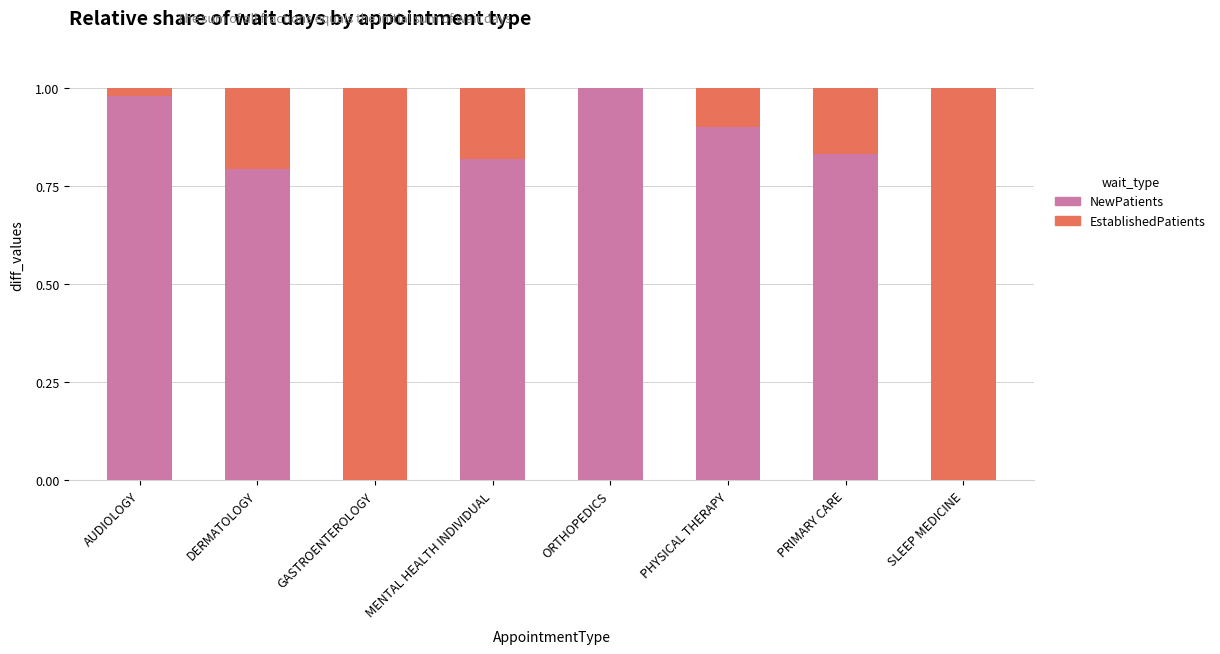

What is the sum of the NewPatients values at SLEEP MEDICINE and PHYSICAL THERAPY?

0.9